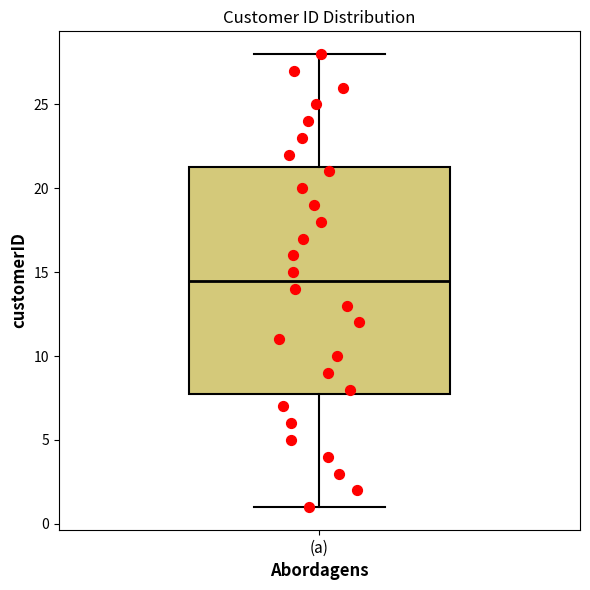

Read this box plot against the y-axis: the position of the median line, the range covered by the box, and the ends of both whiskers. The values are not printed on the chart, so give them approximately, as read against the axis.

median 14.5, box 8.0 to 21.5, whiskers 1.0 to 28.0